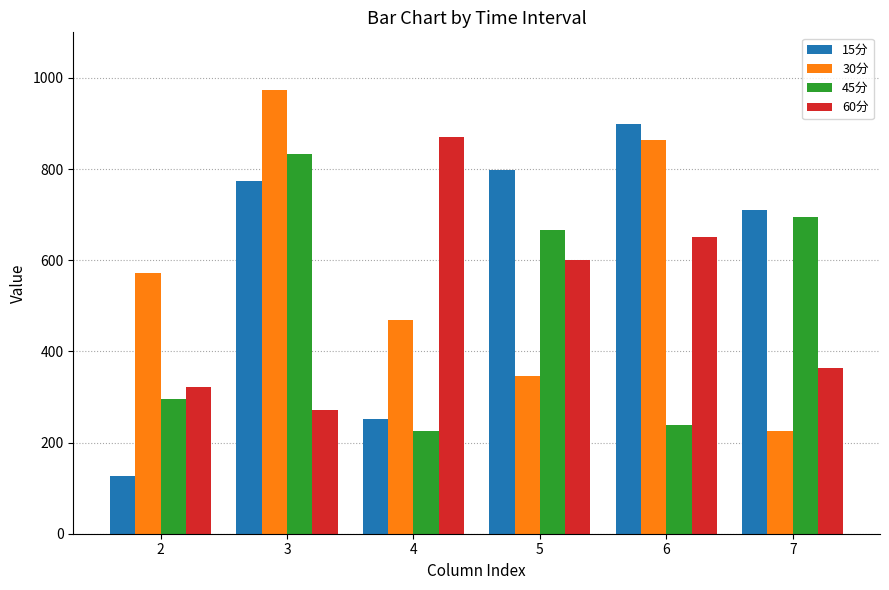

List the series in order of their peak value, lowest first.

45分, 60分, 15分, 30分